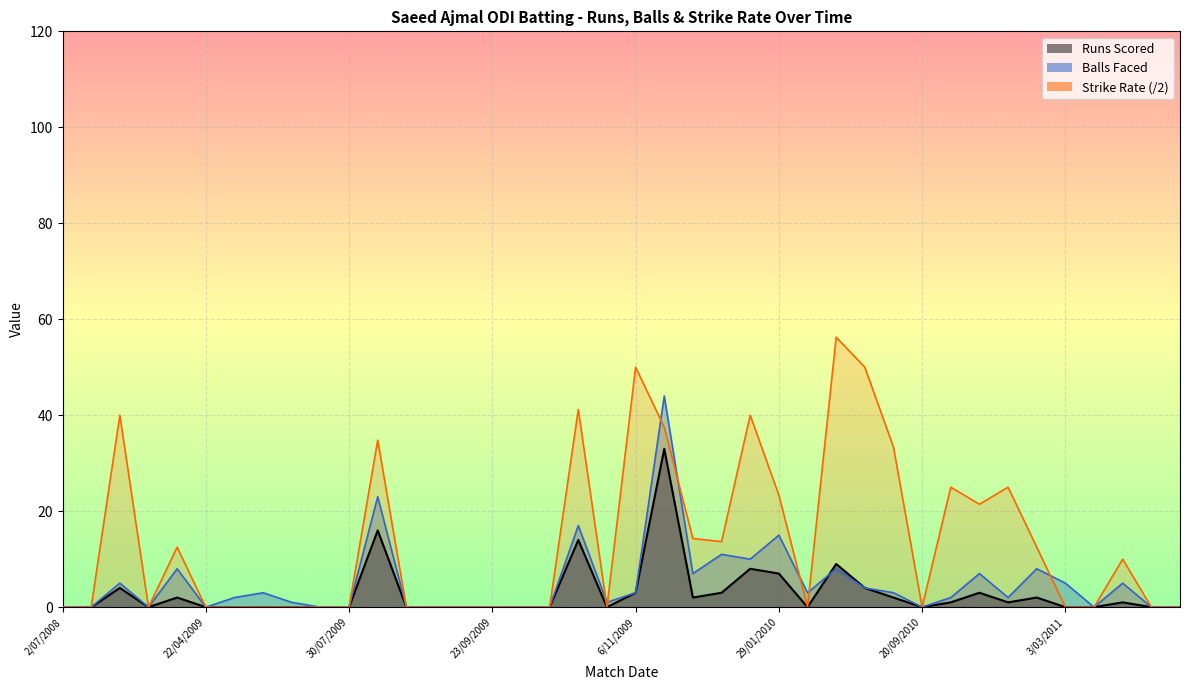

Which category has the highest value across all series?

10/09/2010